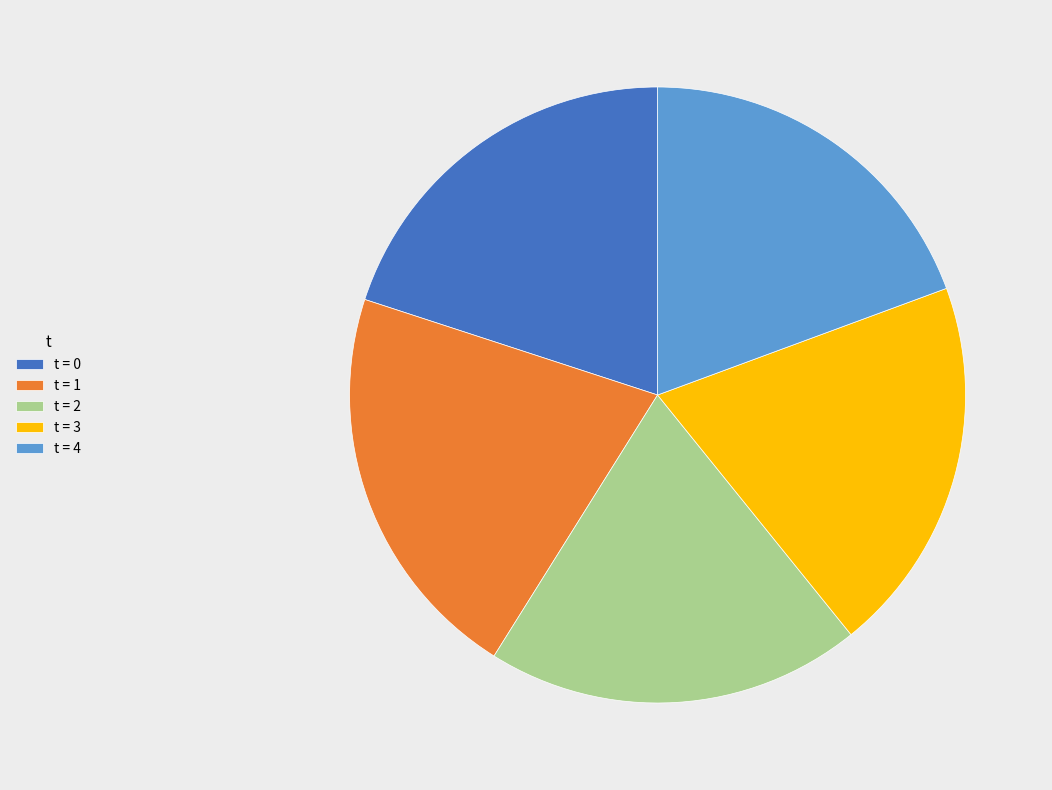

Is there any slice that represents more than half of the pie?

No